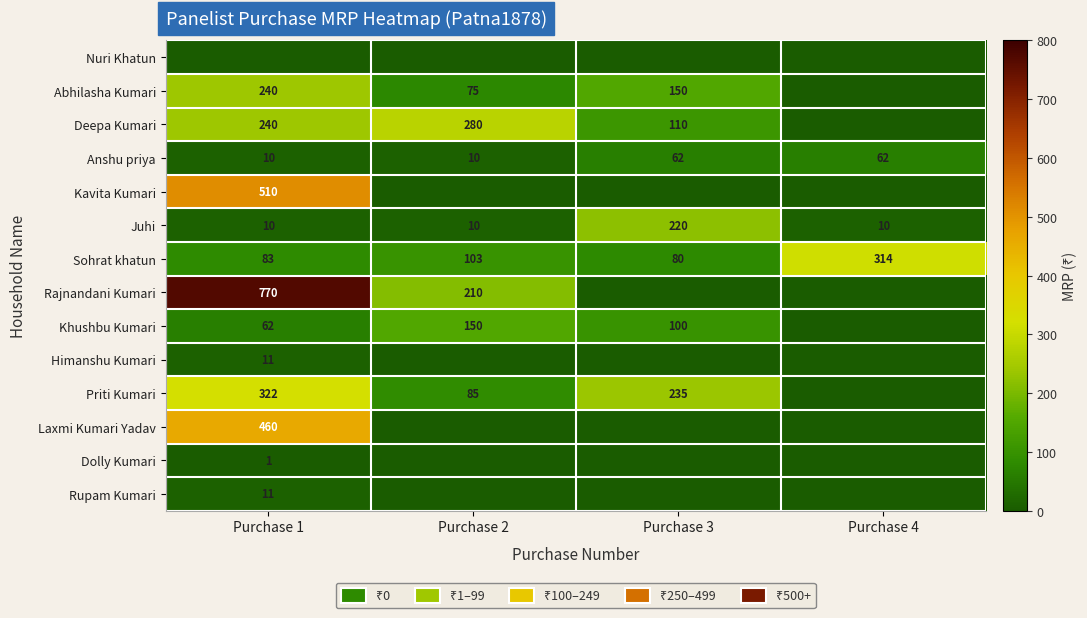

How many values in the Anshu priya series are below 62?

2